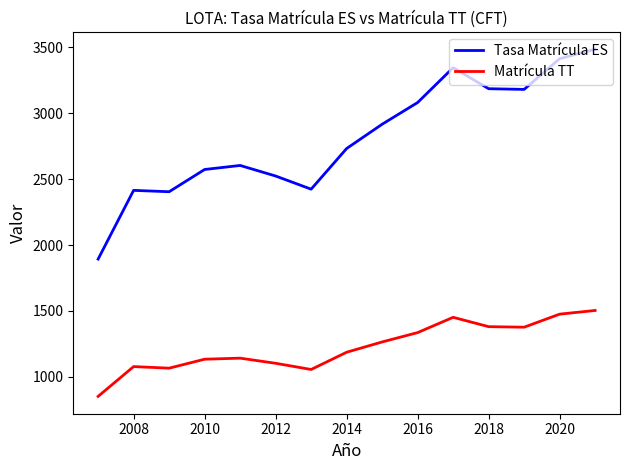

What is the greatest value displayed?

3487.1